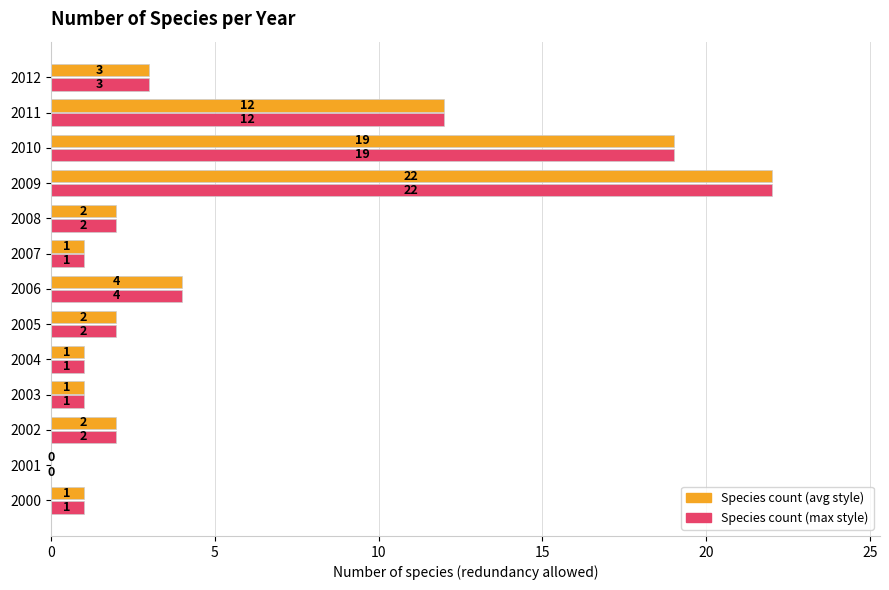

At which category does the chart reach its peak across all series?

2009